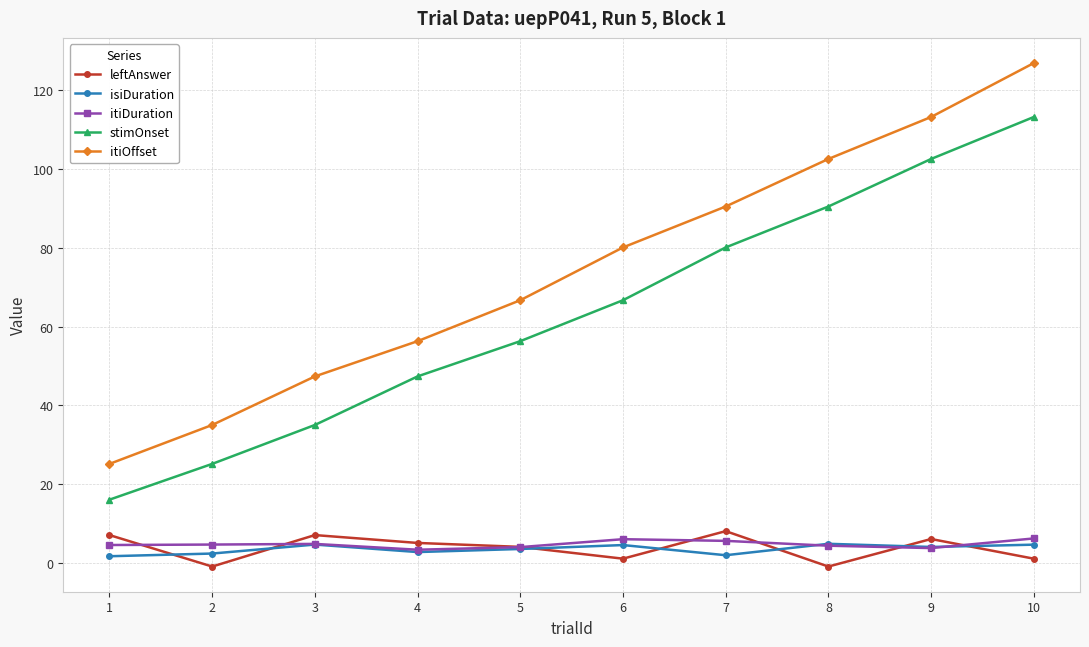

What is the difference between the maximum and second lowest values in the stimOnset series?

88.2